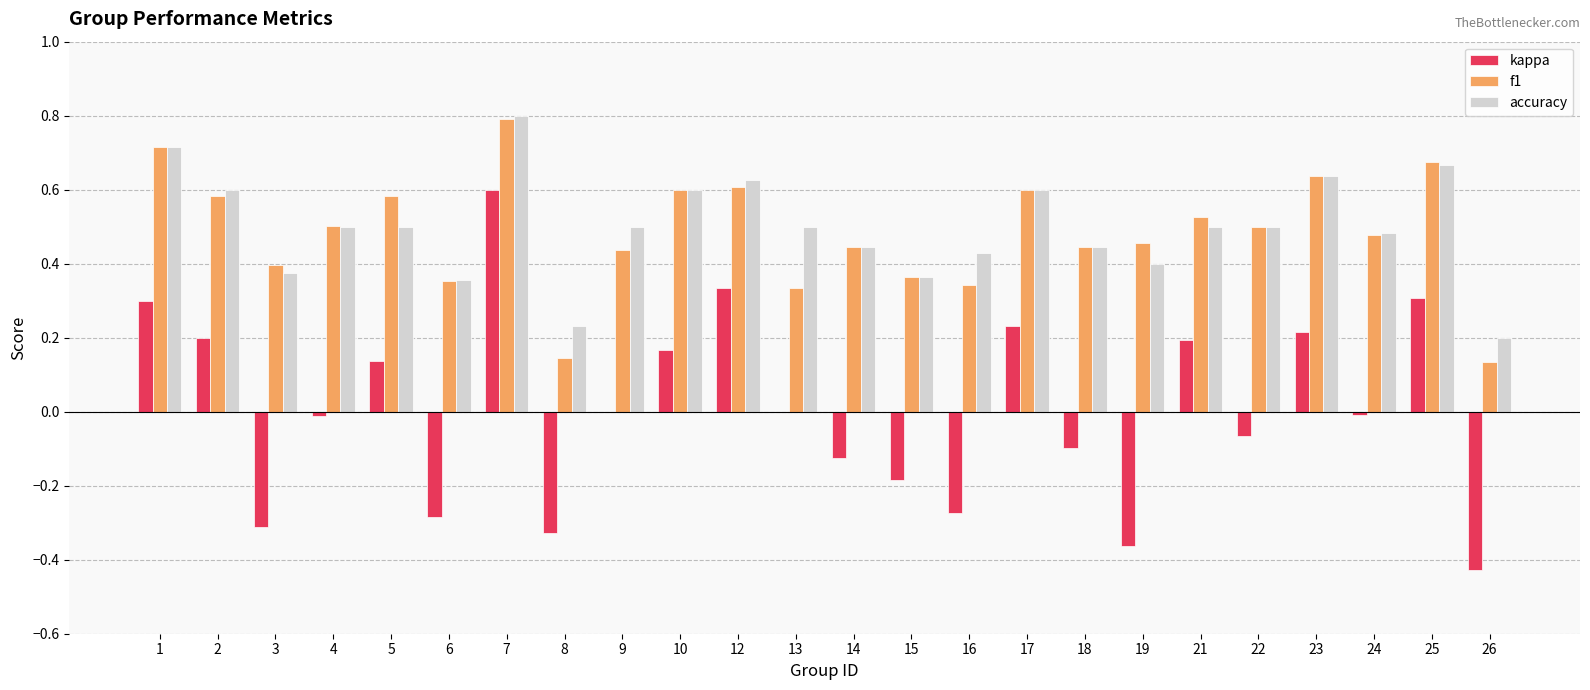

Count the accuracy values in the range 0 to 1.

24